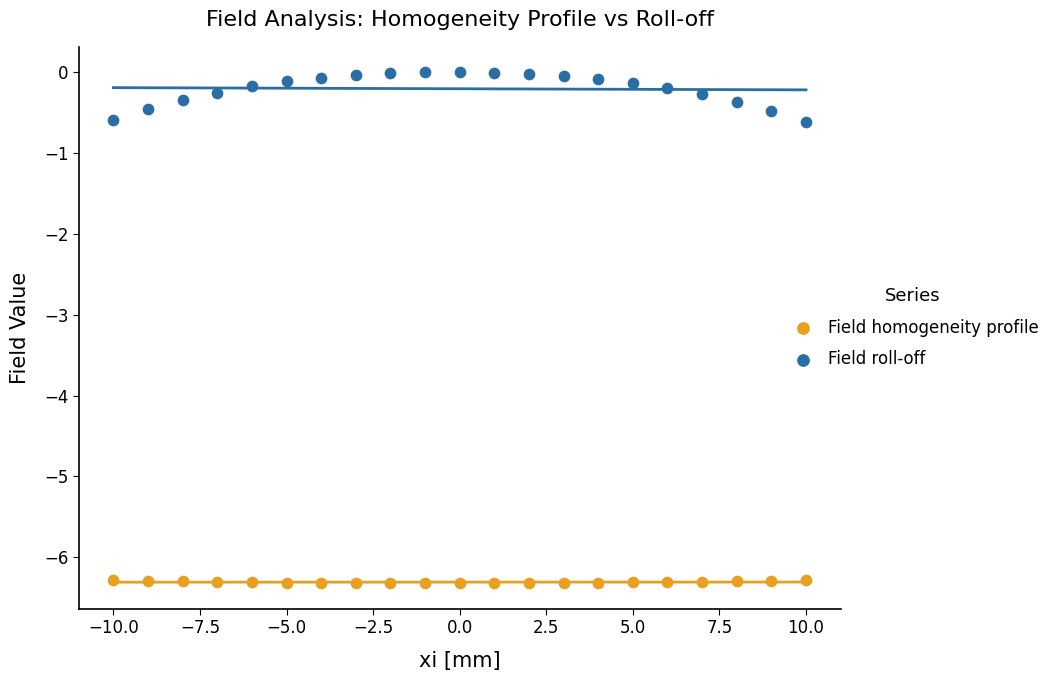

Which series reaches the minimum Y coordinate?

Field homogeneity profile